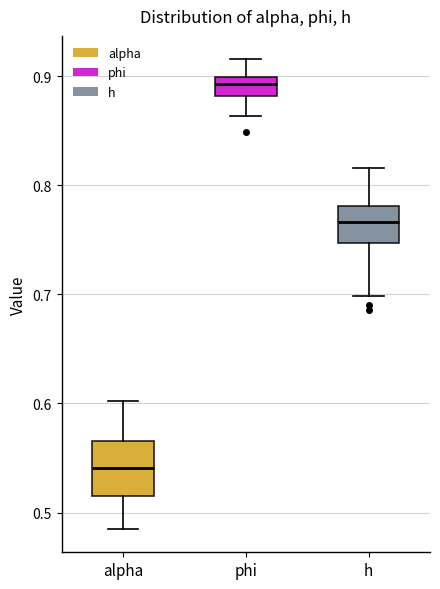

Comparing the boxes themselves (not the whiskers), which one is the tallest?

alpha